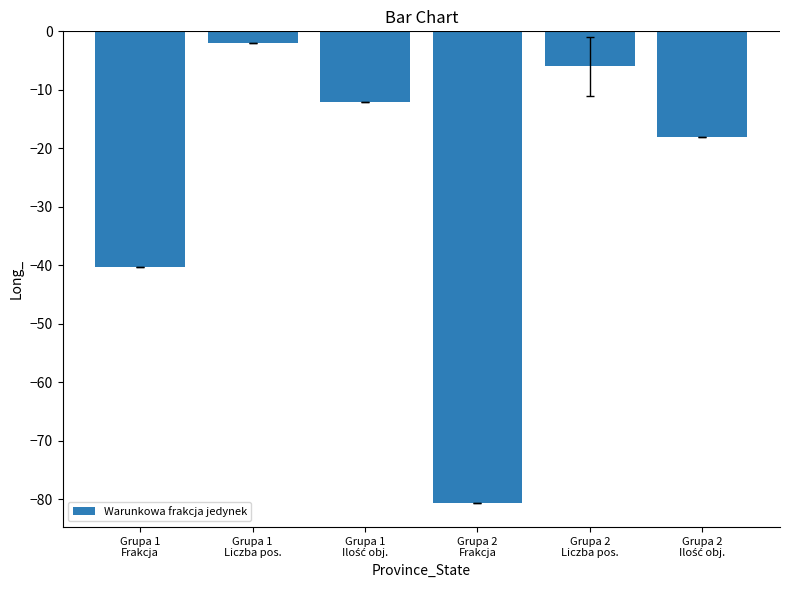

Reading left to right, what are all the values shown in this chart?

-40.4	-2.0	-12.0	-80.7	-6.0	-18.0